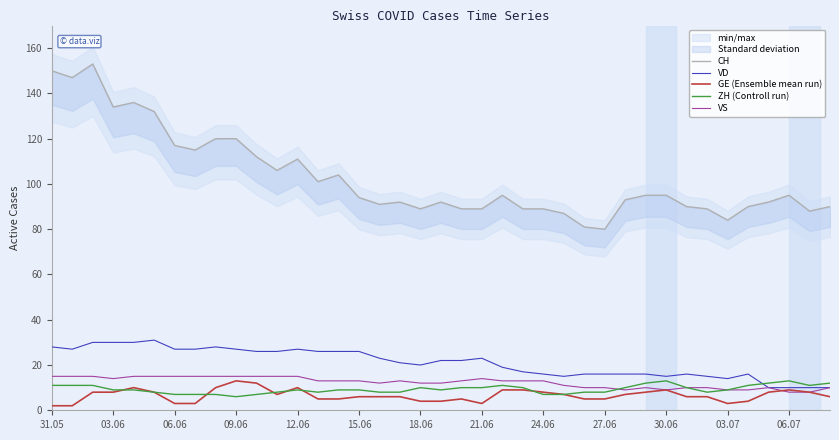

What is the minimum value for ZH (Controll run)?

6